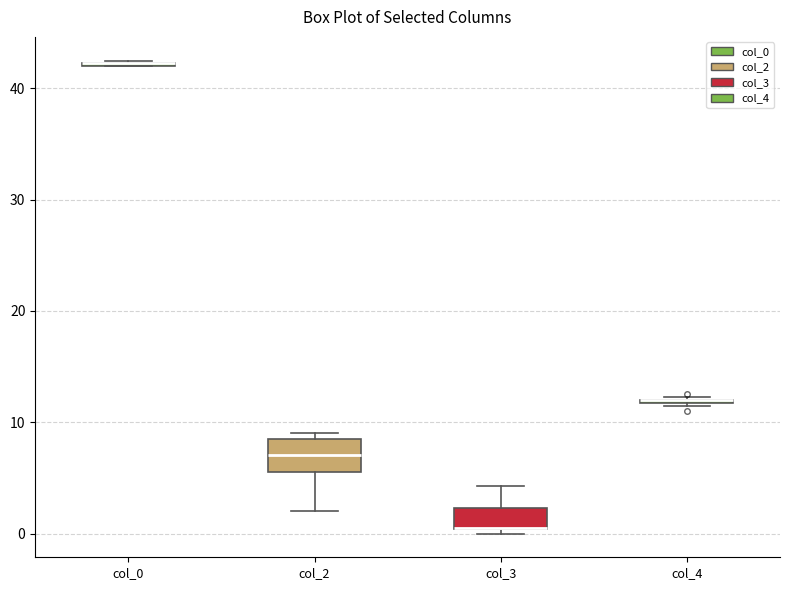

Which box is the tallest, from its lower edge to its upper edge?

col_2